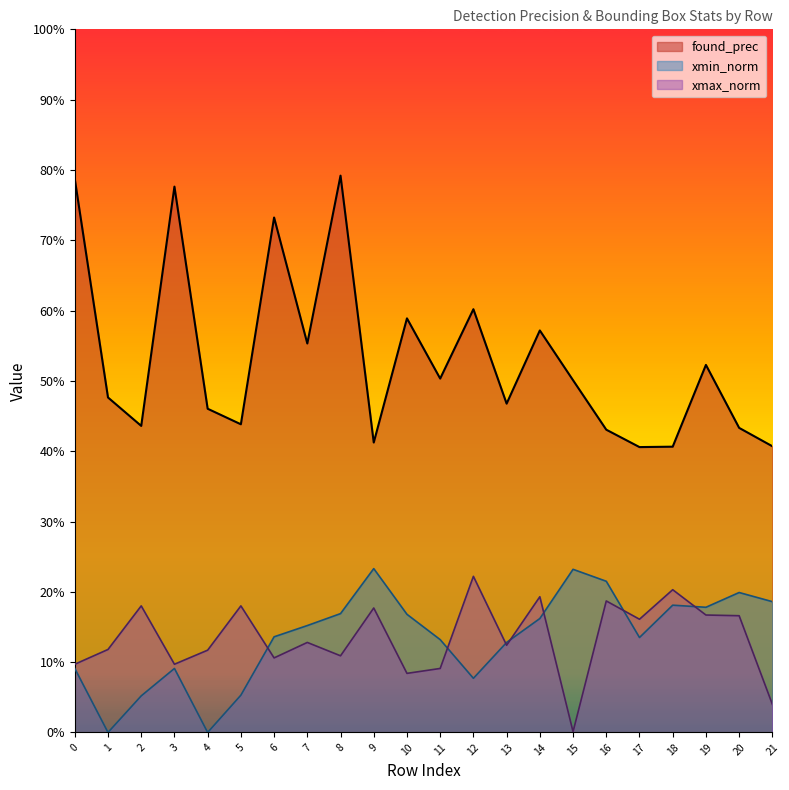

How many lines are shown in the chart?

3